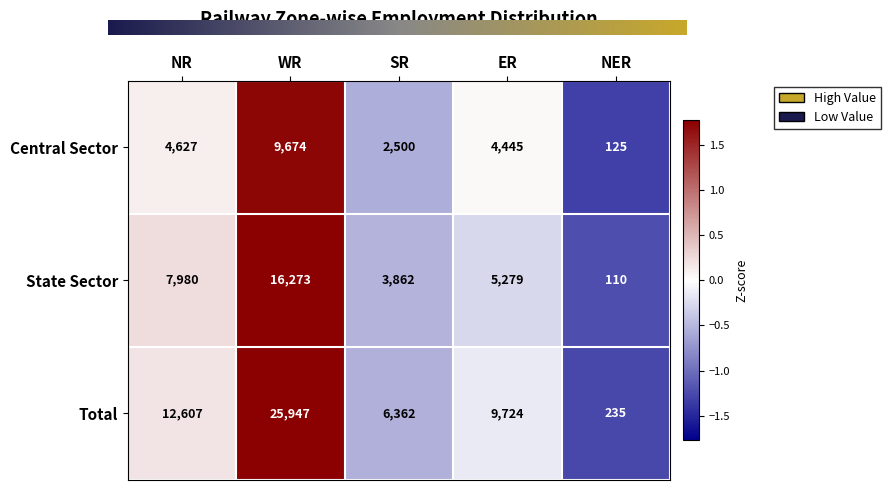

What is the difference between the Total values at NR and ER?

2883